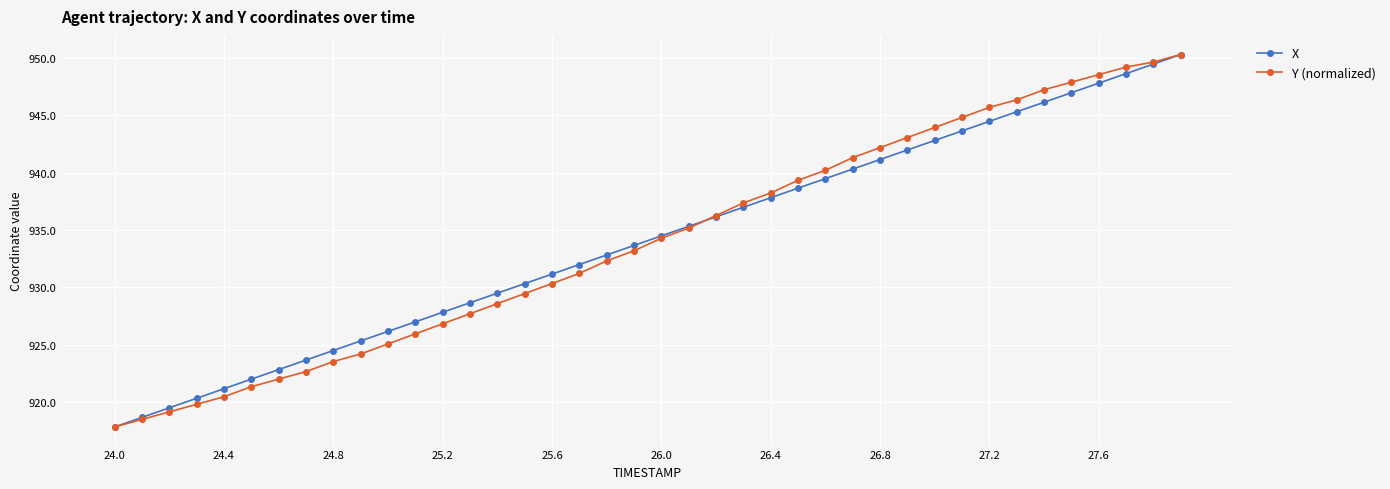

Reading left to right, list all the values displayed in this chart.

X: 917.8	918.7	919.5	920.3	921.2	922.0	922.8	923.7	924.5	925.3	926.2	927.0	927.8	928.7	929.5	930.3	931.2	932.0	932.8	933.7	934.5	935.3	936.2	937.0	937.8	938.7	939.5	940.3	941.2	942.0	942.8	943.6	944.5	945.3	946.1	947.0	947.8	948.6	949.5	950.3
Y (normalized): 917.8	918.5	919.2	919.8	920.5	921.3	922.0	922.7	923.5	924.2	925.1	926.0	926.8	927.7	928.6	929.5	930.3	931.2	932.3	933.2	934.3	935.2	936.3	937.4	938.2	939.3	940.2	941.3	942.2	943.1	943.9	944.8	945.7	946.4	947.2	947.9	948.6	949.2	949.6	950.3